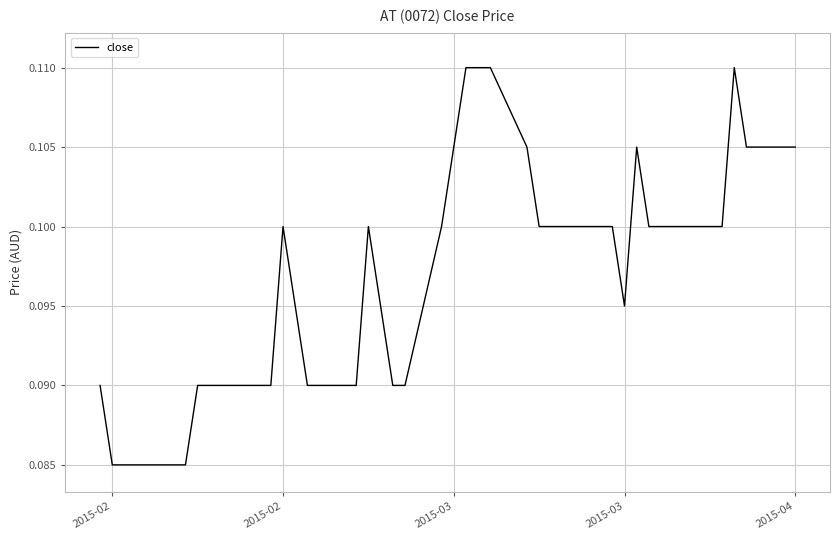

How many lines are shown in the chart?

1